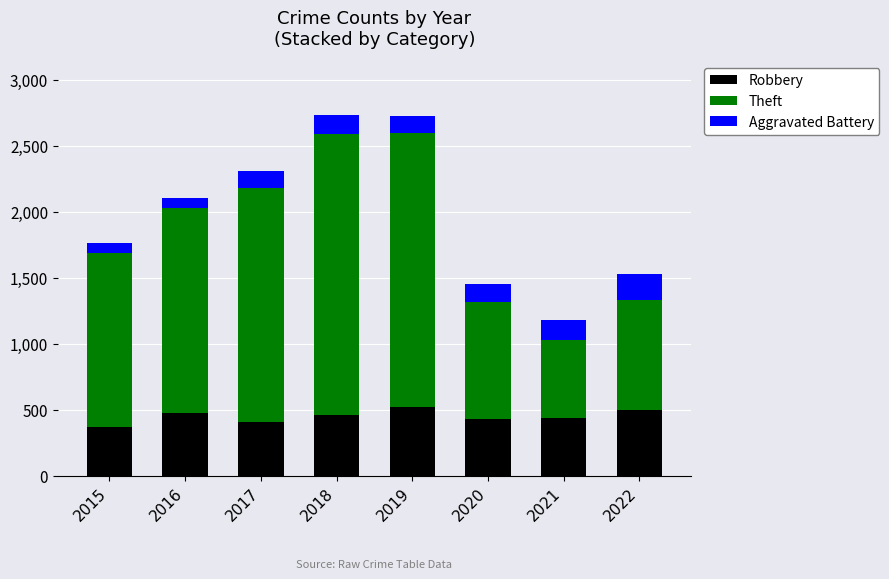

What is the sum of all Robbery values?

3600